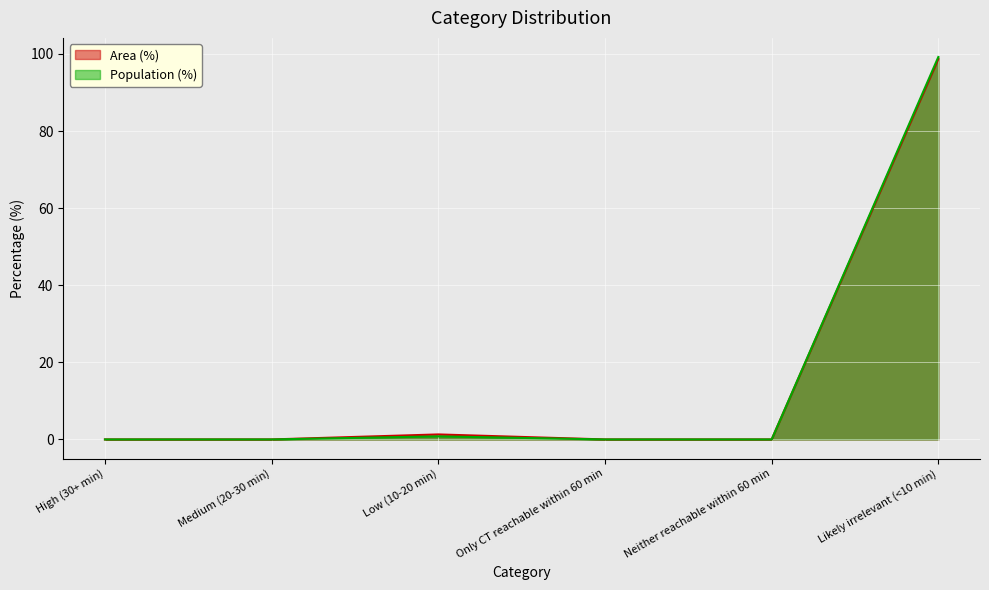

At which category is the sum across all series the highest?

Likely irrelevant (<10 min)